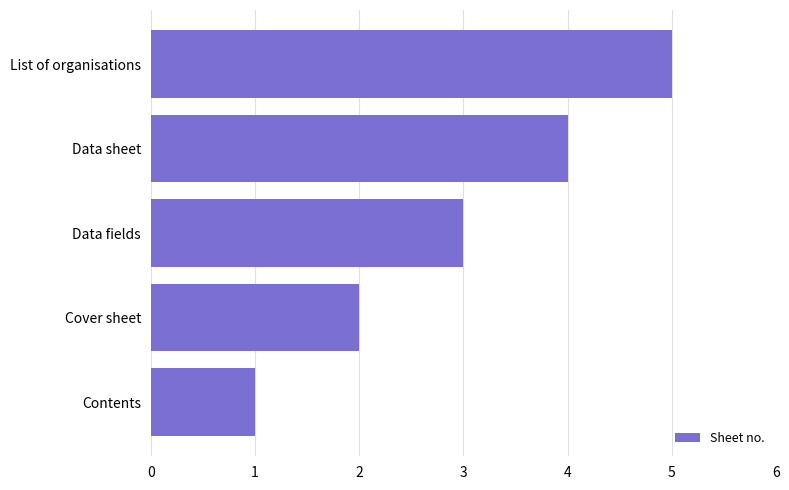

Between Cover sheet and List of organisations, which is larger?

List of organisations